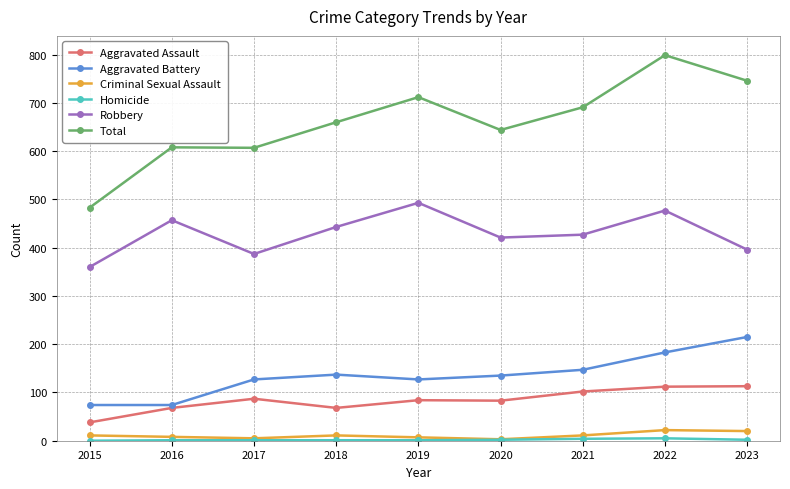

At which category does Aggravated Assault reach its first local peak?

2017